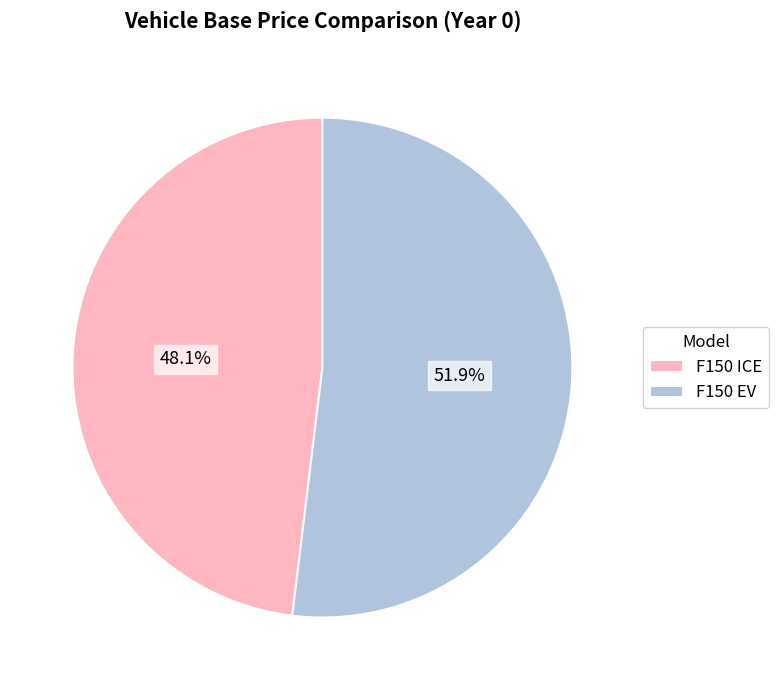

Is it true that F150 ICE is 48% of the pie?

True